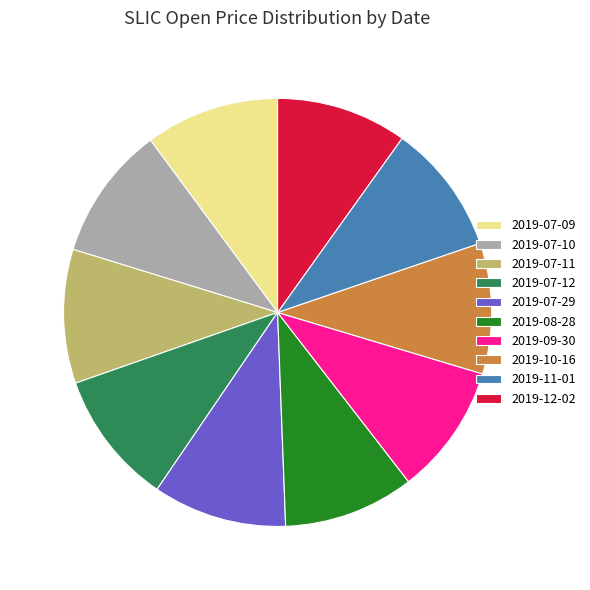

Does any single category account for the majority?

No